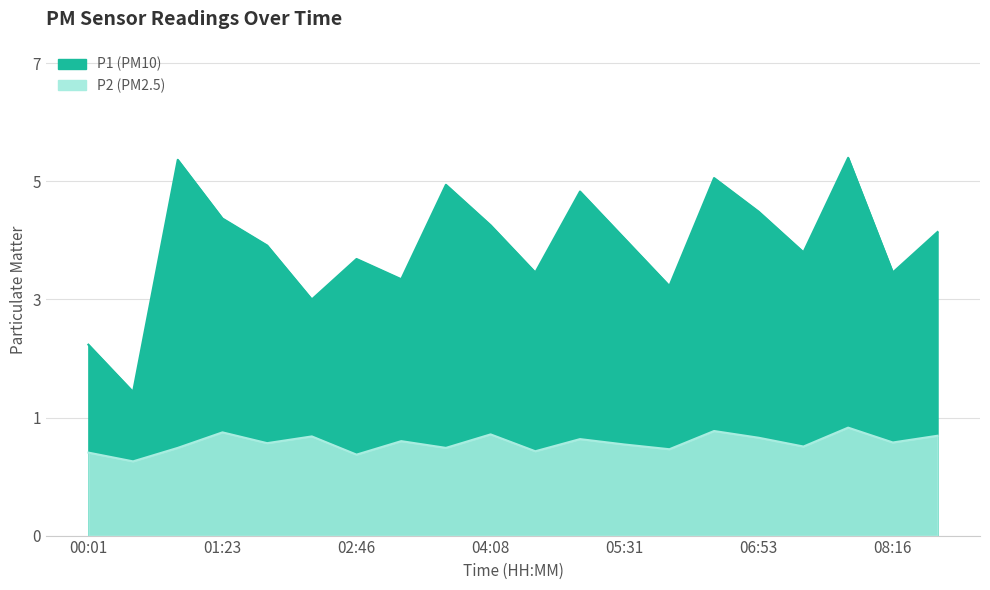

How many interior local peaks does the P1 series have?

6